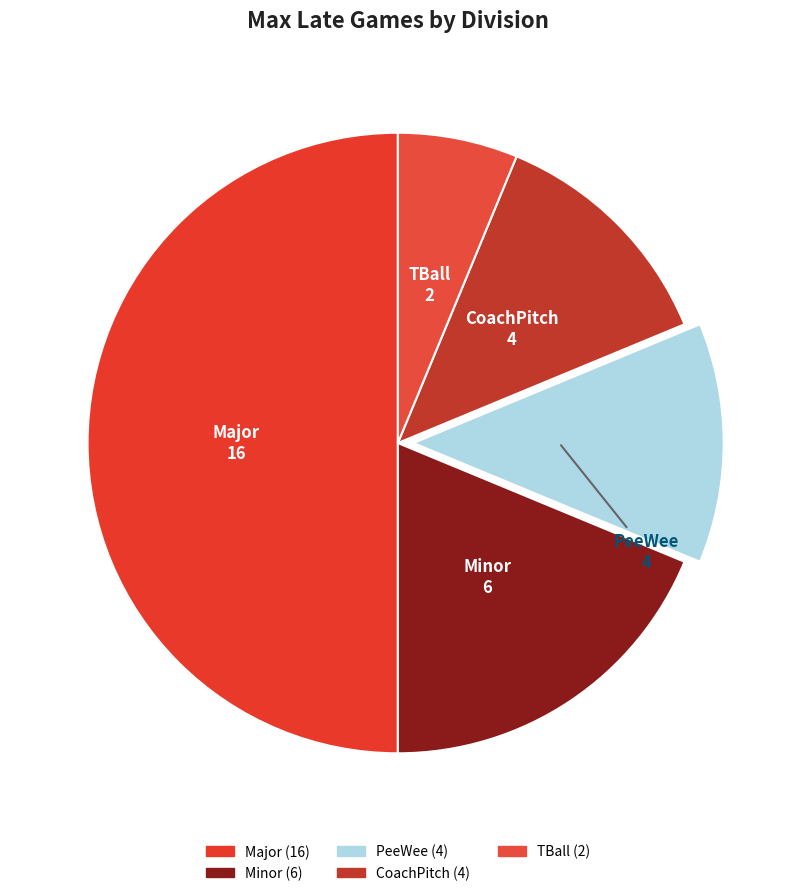

How many segments does this pie chart have?

5